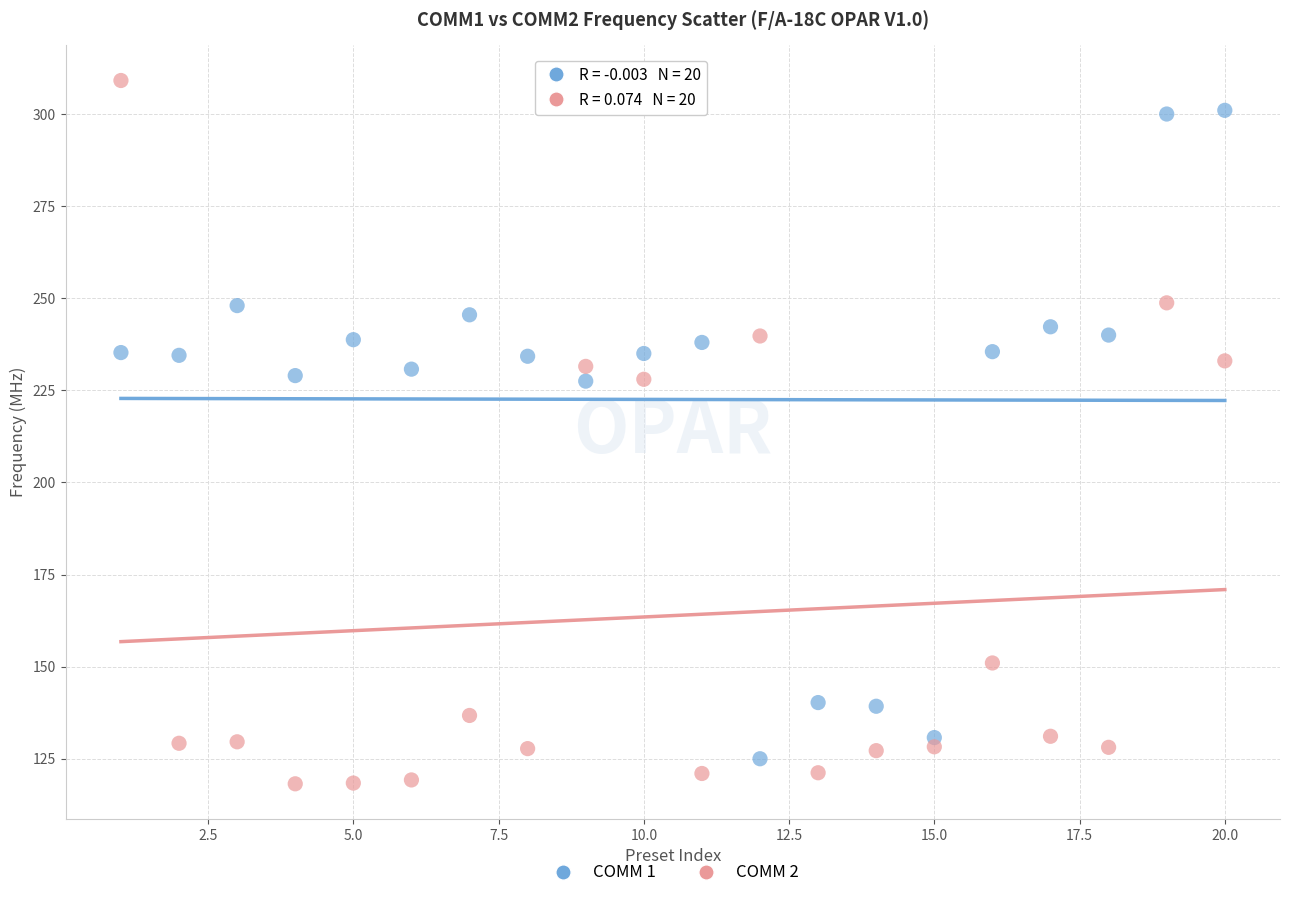

Which series reaches the maximum Y coordinate?

COMM 2